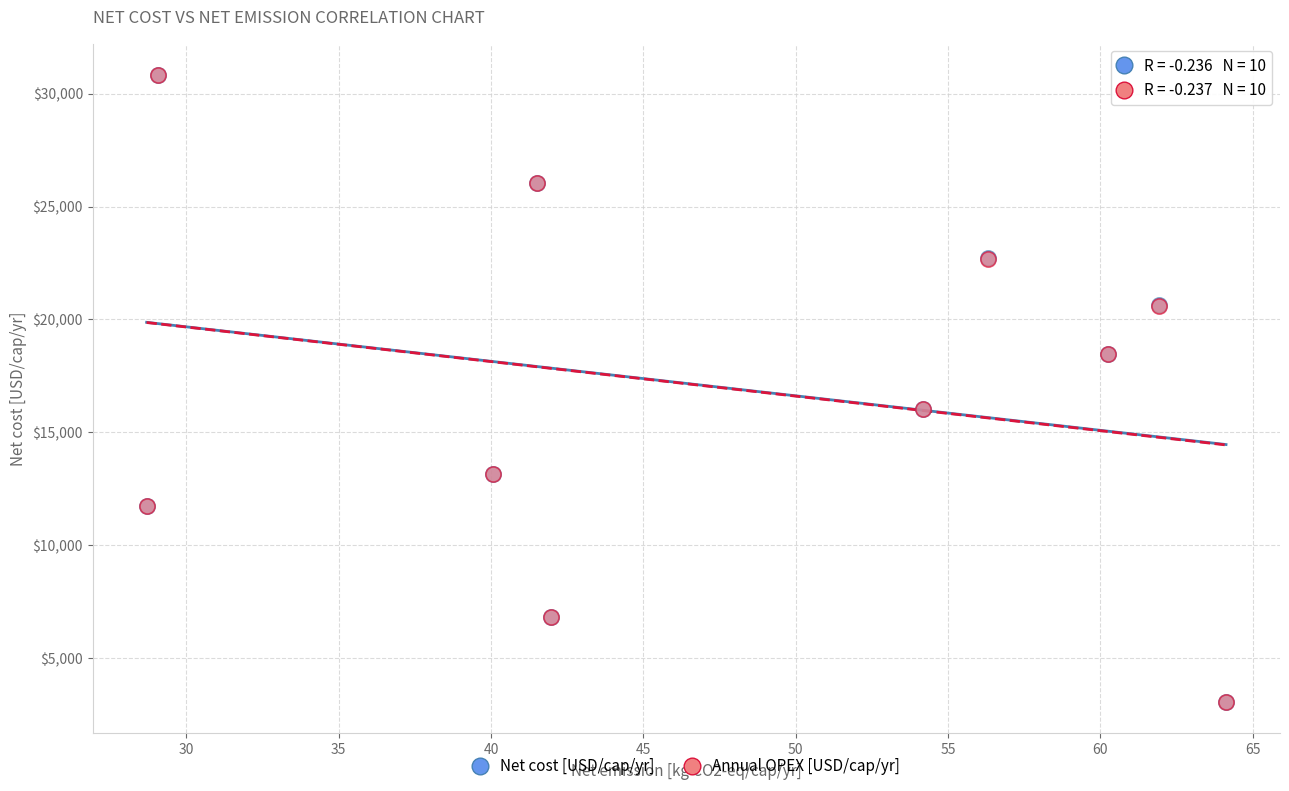

What are all the series names shown in the legend?

Net cost [USD/cap/yr], Annual OPEX [USD/cap/yr]